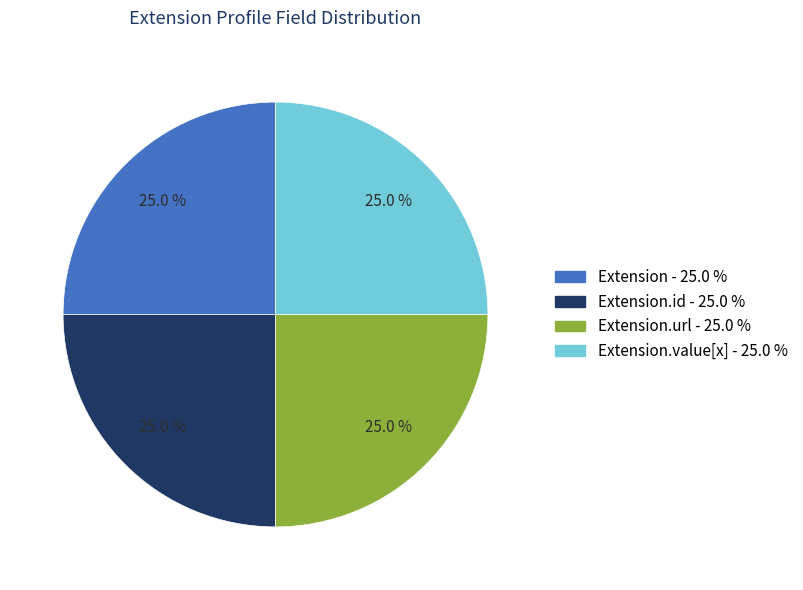

To the nearest percent, what is the average slice percentage?

25%